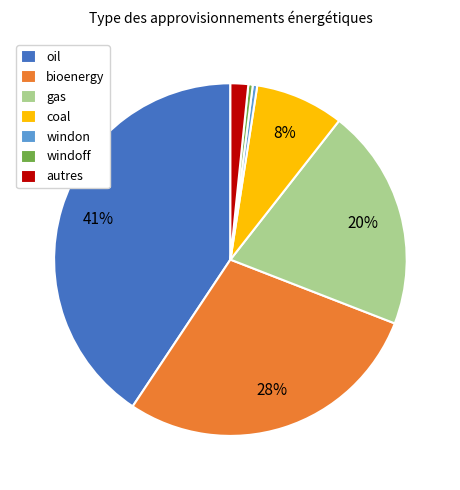

Which category has the biggest portion of the pie?

oil